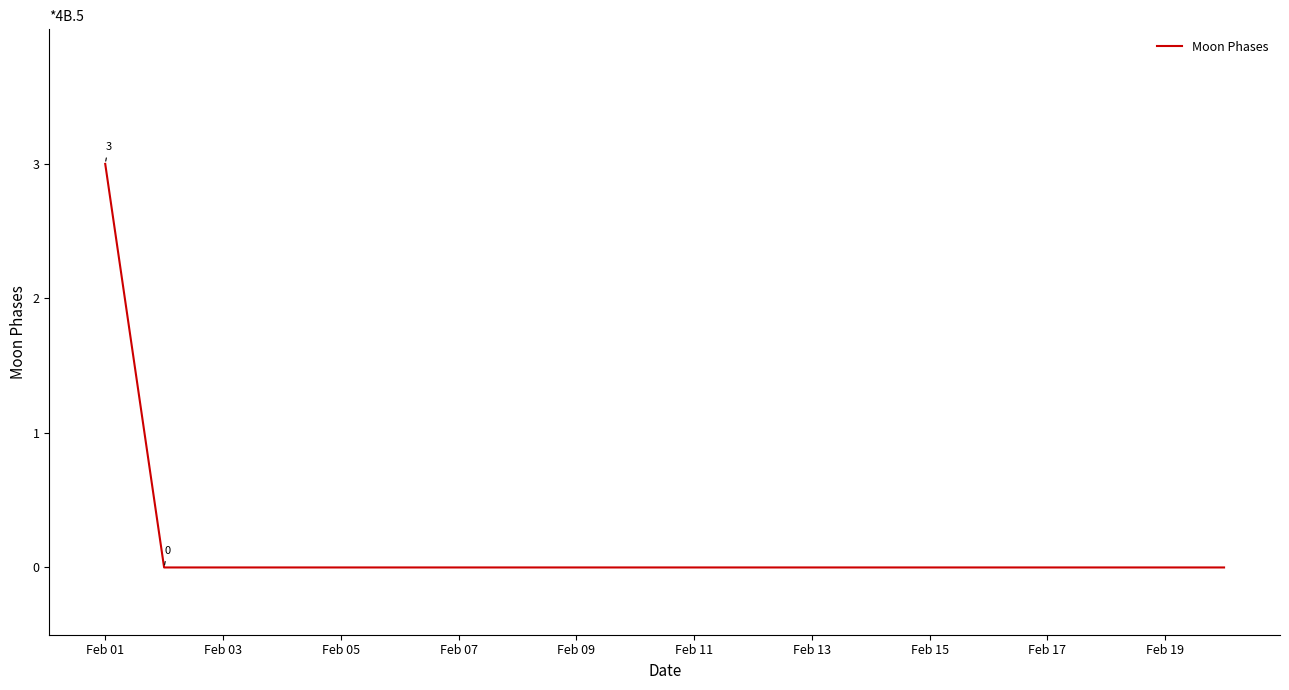

Does the chart display data point markers on the line(s)?

No